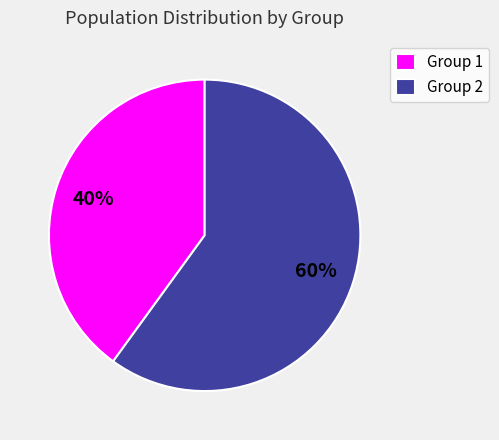

How many slices are in this pie chart?

2